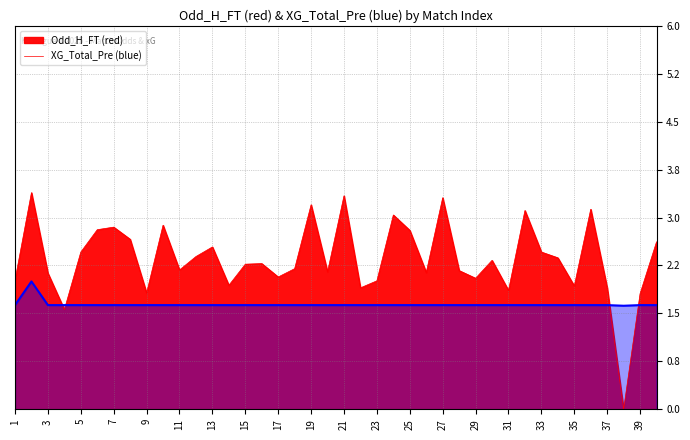

How many data points does each series have?

40